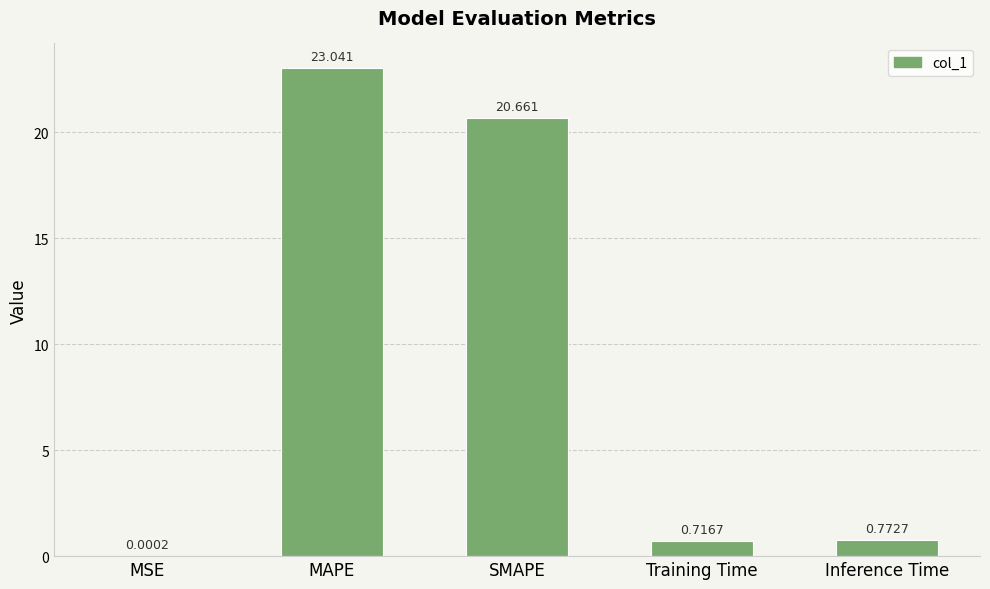

What is the sum of the values at MSE and MAPE?

23.0